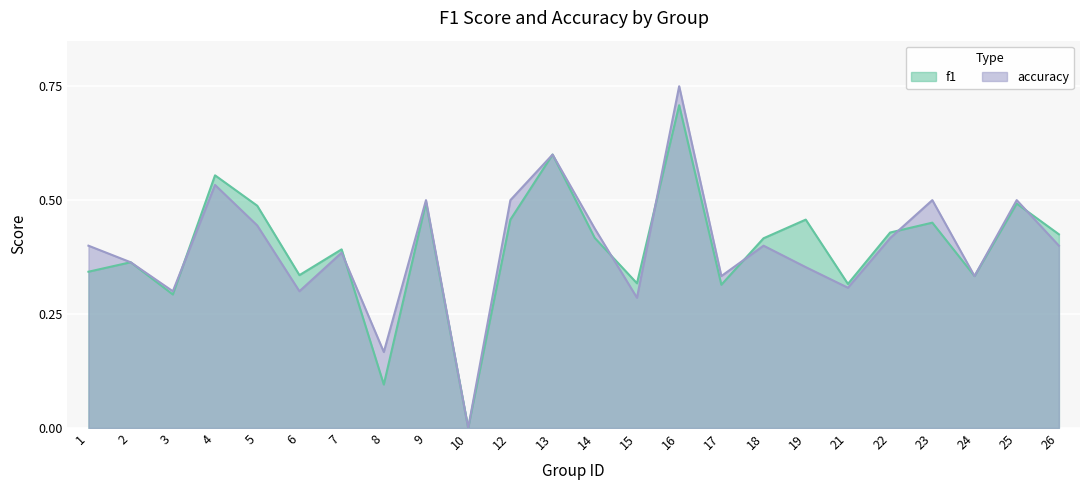

What is the average value of the f1 series?

0.4